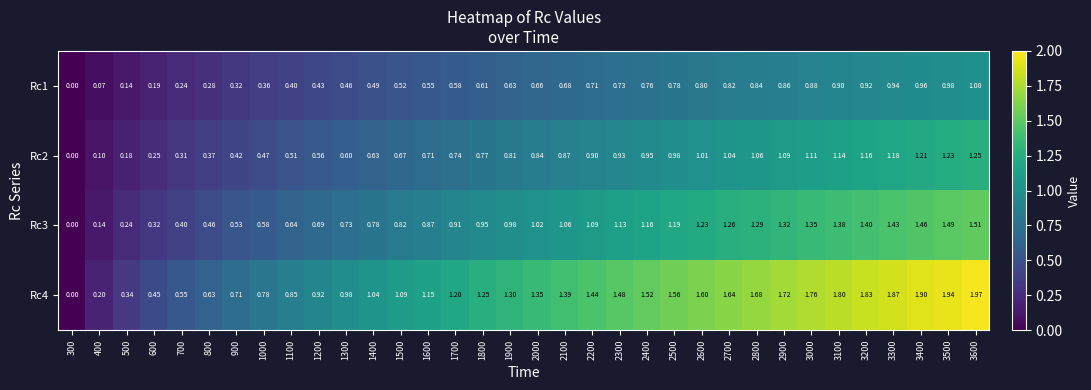

Is the value of Rc4 at 600 greater than the value of Rc2 at 1300?

No